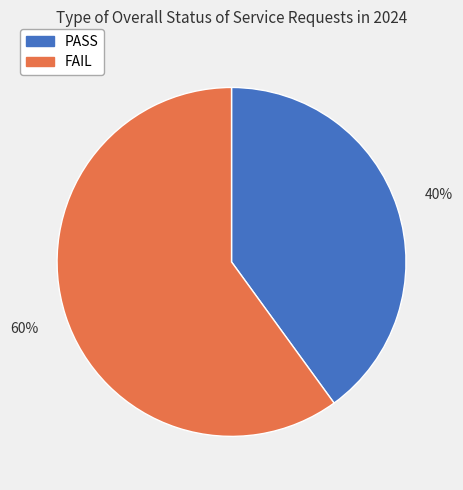

Is there a majority slice in this chart?

Yes